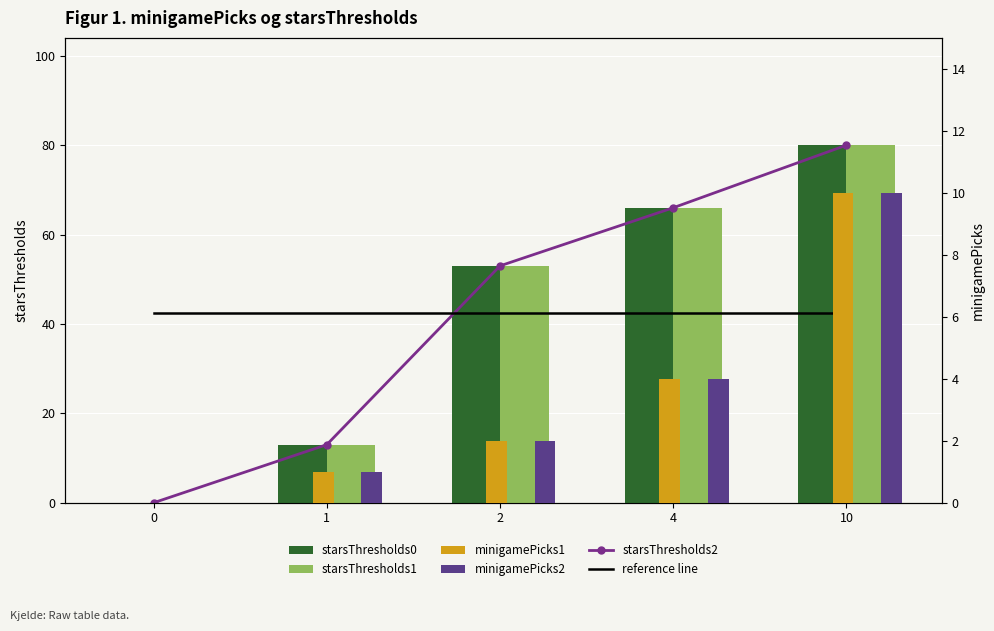

What is the total value across all series at 1?

83.4